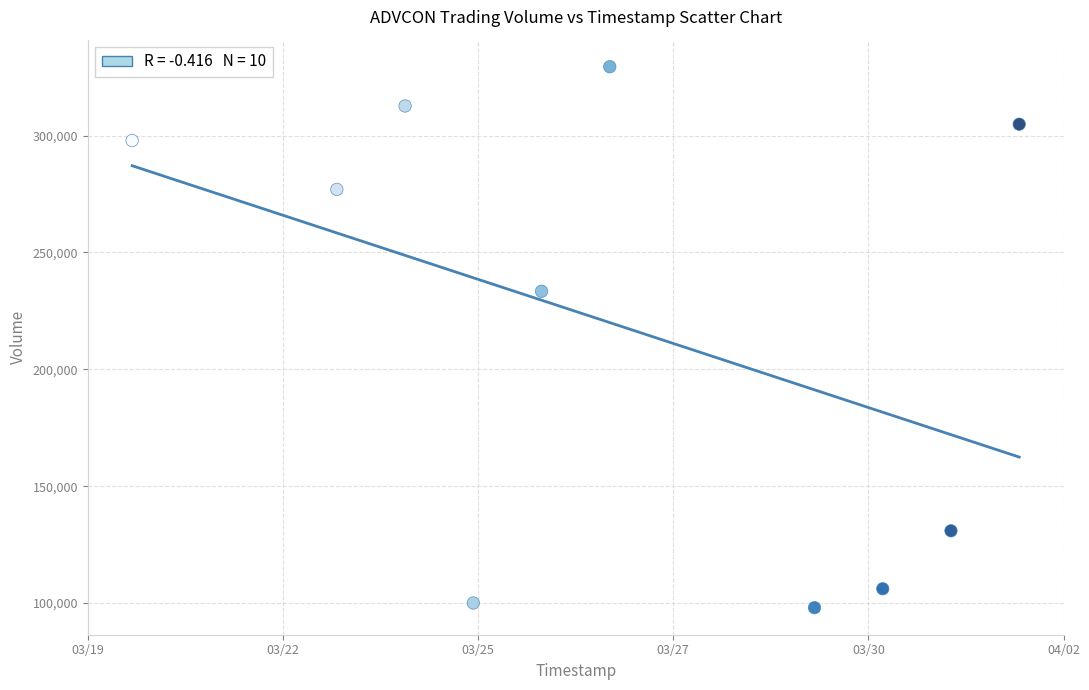

What Y value in the scatter plot is closest to 213750?

233400